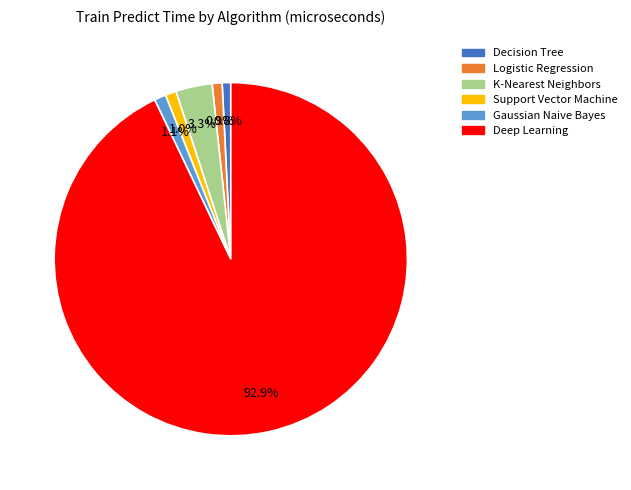

Is it true that Gaussian Naive Bayes is 8% of the pie?

False